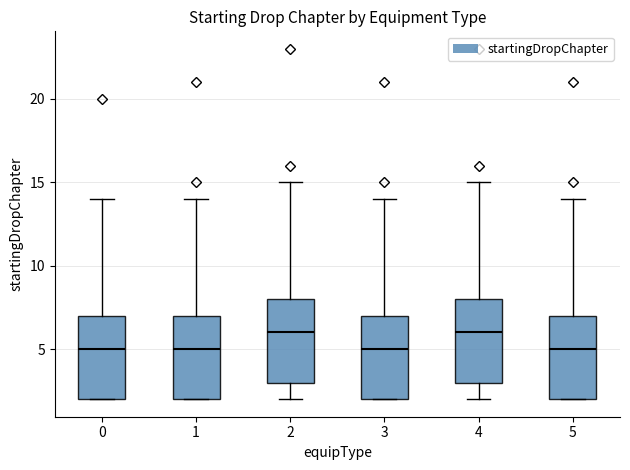

Where is the upper edge of the box at x = 2 on the y-axis? The values are not printed on the chart, so give them approximately, as read against the axis.

8